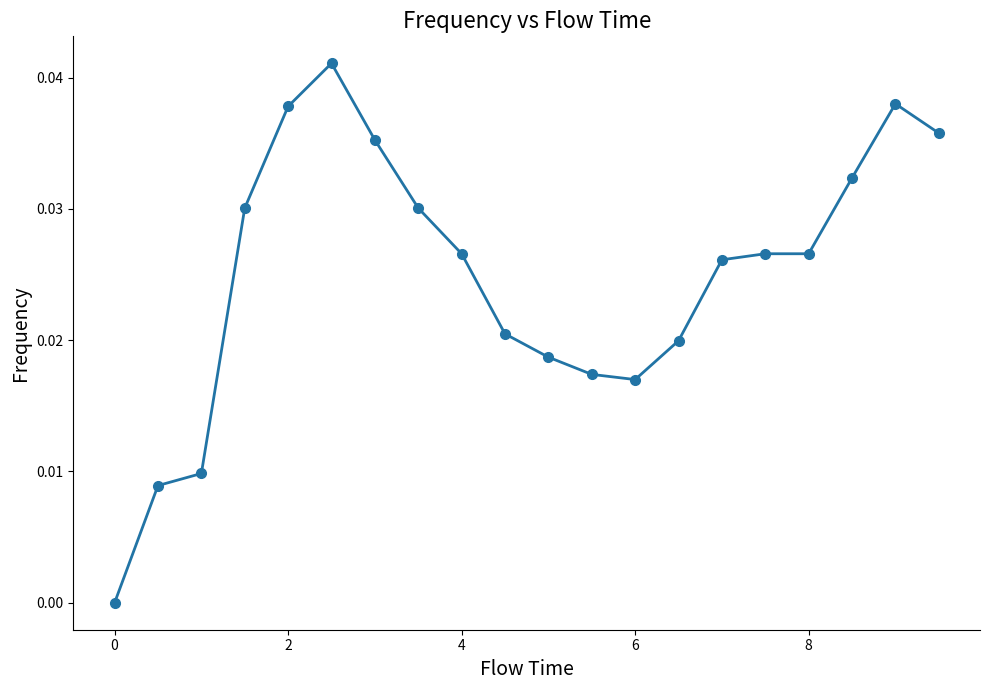

What is the sum of all values?

0.5